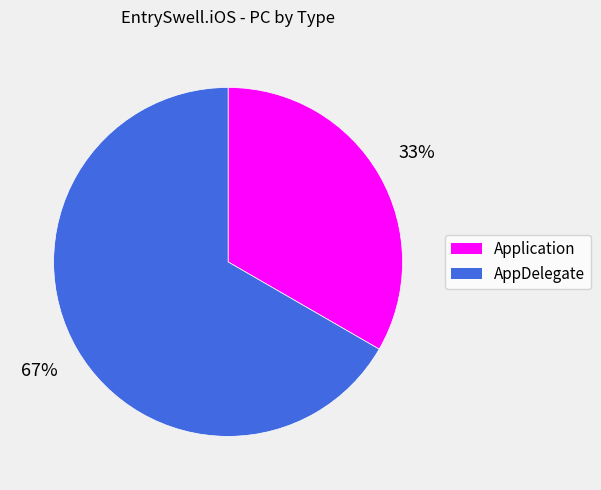

Is it true that AppDelegate is 67% of the pie?

True